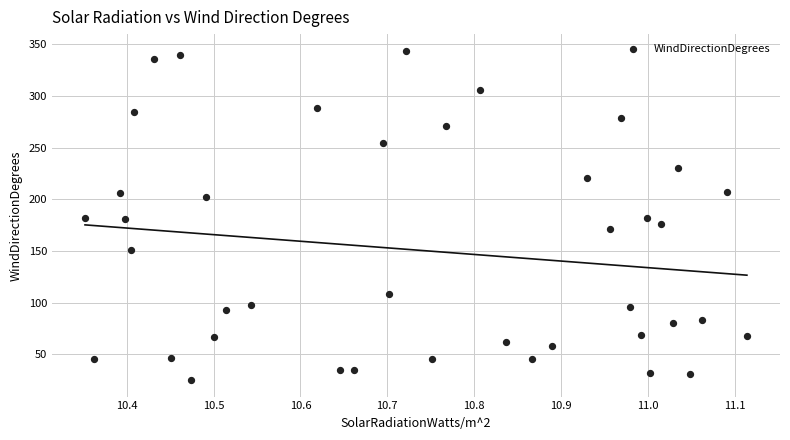

What is the range of Y values (max minus min)?

319